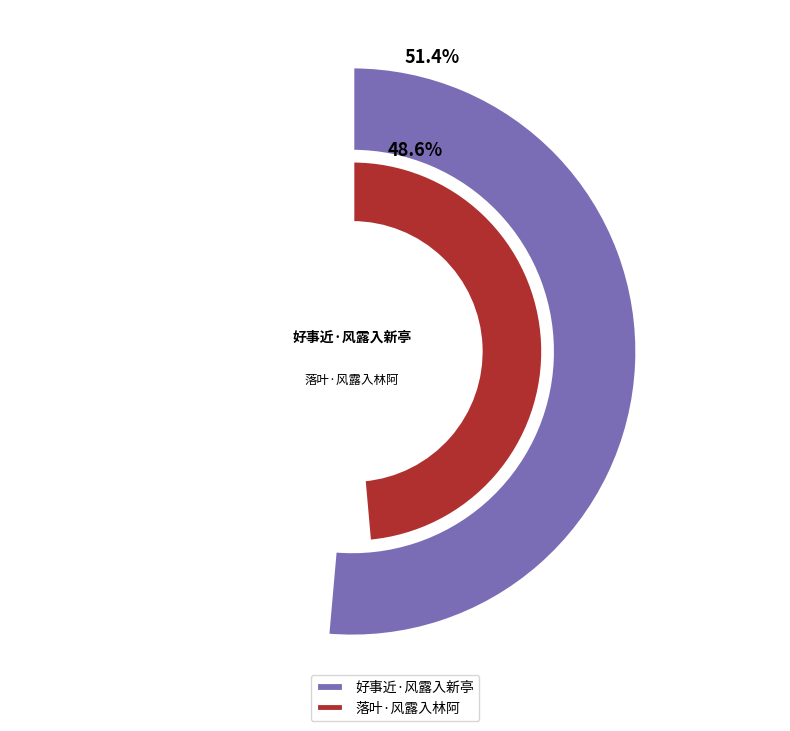

What portion of the pie excludes 落叶·风露入林阿?

51.4%